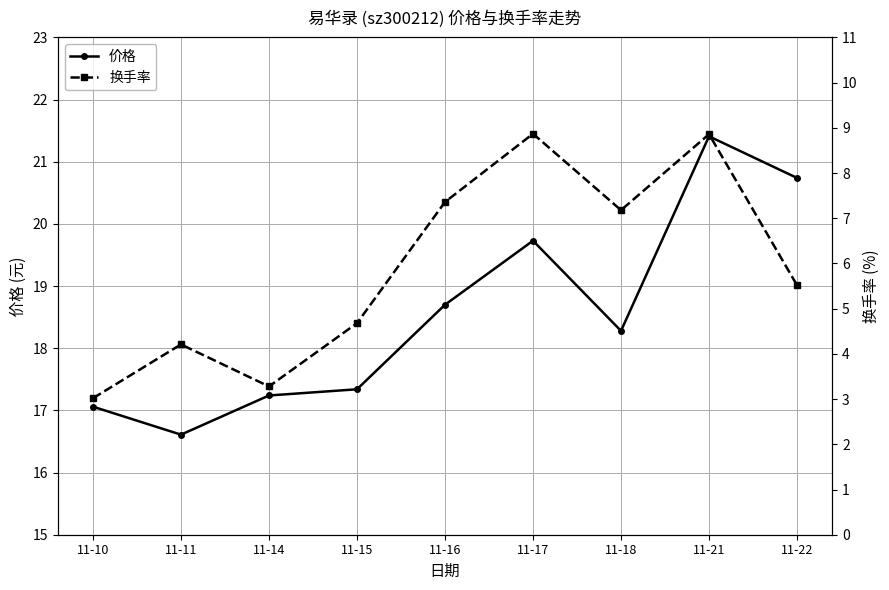

At which label does 价格 reach its minimum?

11-11